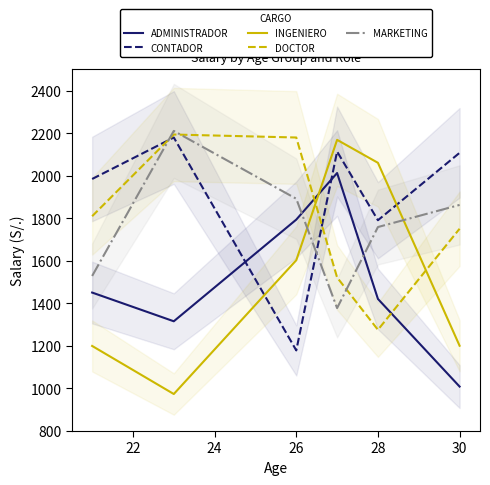

How many interior local peaks does the DOCTOR series have?

1